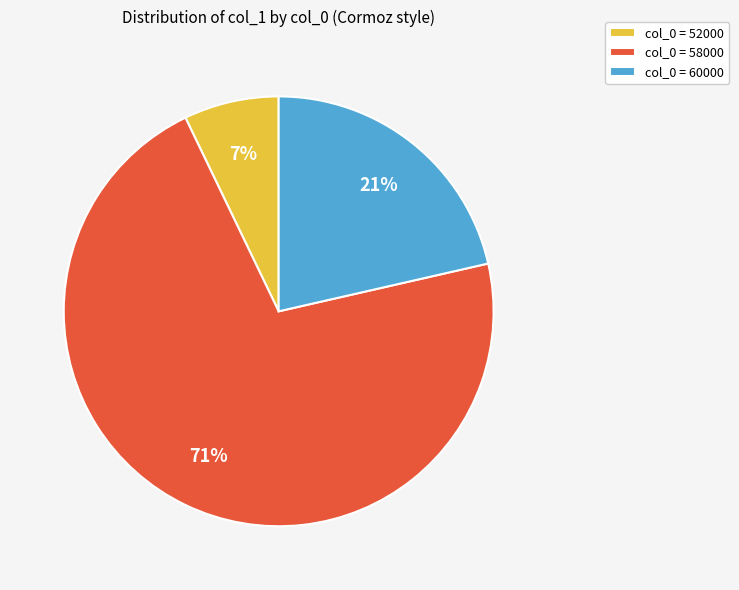

How many slices are in this pie chart?

3